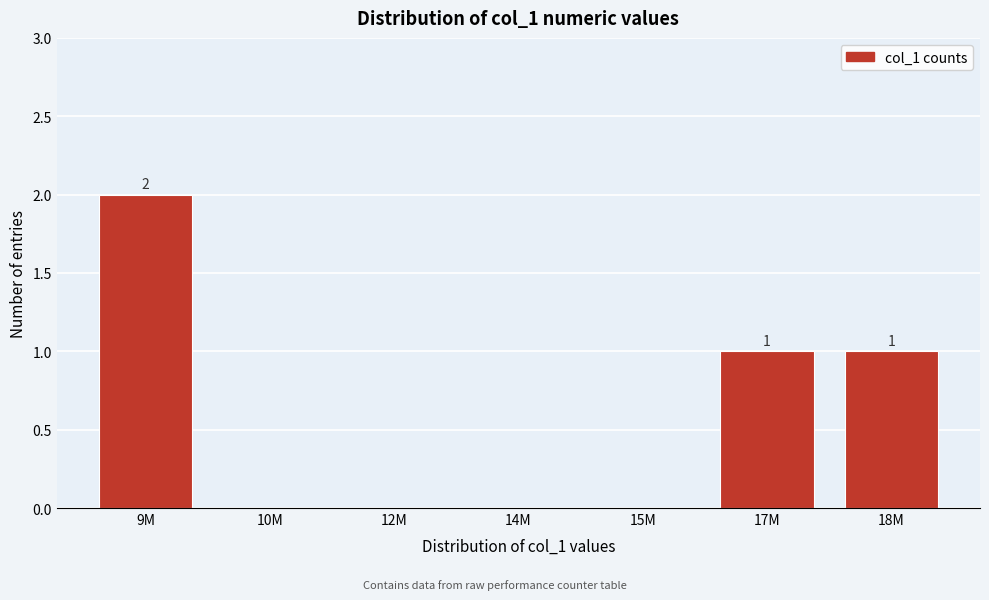

Reading left to right, list all the values displayed in this chart.

9M=2	10M=0	12M=0	14M=0	15M=0	17M=1	18M=1